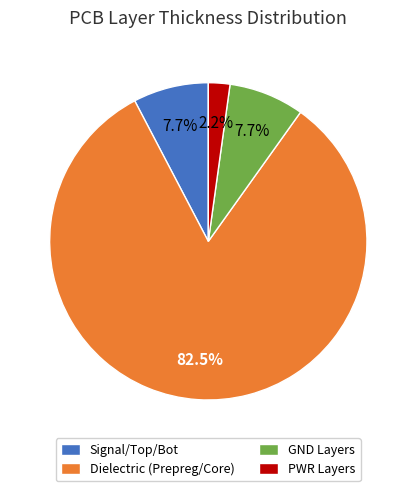

Count the number of slices in the pie.

4